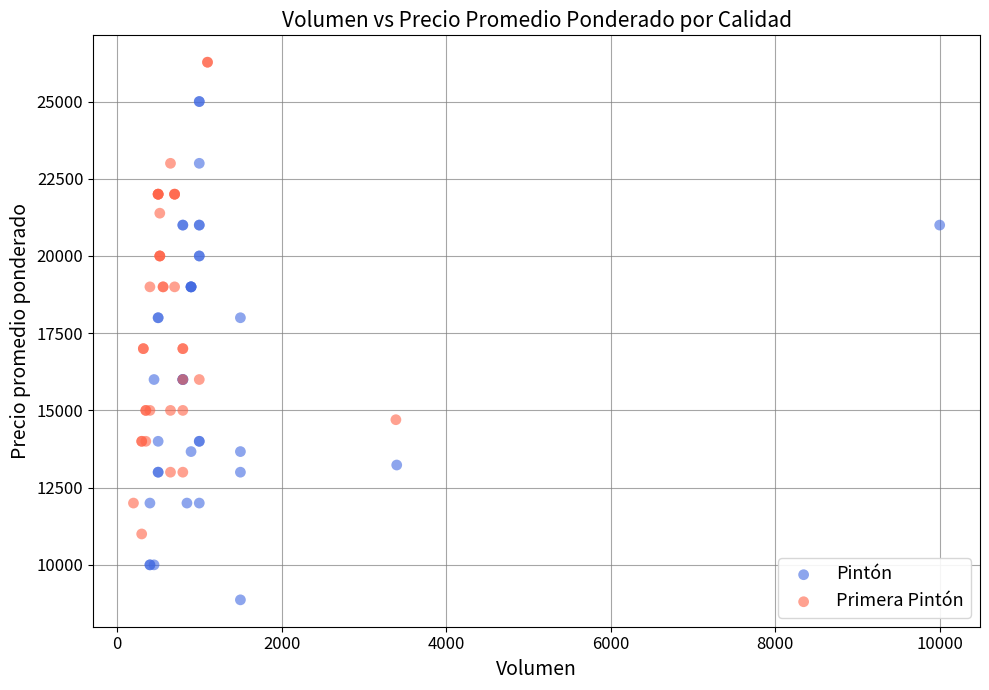

Which series has the largest Y range (max minus min)?

Pintón